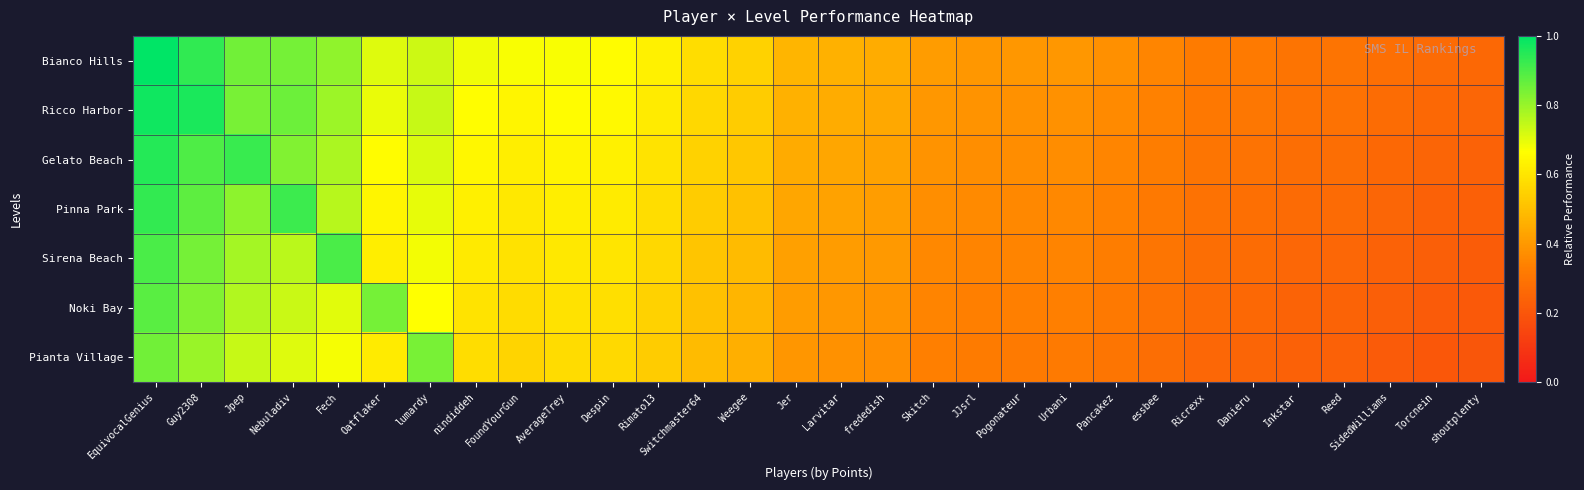

Reading left to right, extract all data points from this chart.

Bianco Hills: EquivocalGenius=1.0	Guy2308=0.9	Jpep=0.8	Nebuladiv=0.8	Fech=0.8	Oatflaker=0.7	lumardy=0.7	nindiddeh=0.7	FoundYourGun=0.7	AverageTrey=0.7	Despin=0.7	Rimato13=0.6	Switchmaster64=0.6	Weegee=0.5	Jer=0.5	Larvitar=0.5	frededish=0.5	Skitch=0.4	JJsrl=0.4	Pogonateur=0.4	Urbani=0.4	Pancakez=0.4	essbee=0.4	Ricrexx=0.3	Danieru=0.3	Inkstar=0.3	Reed=0.3	SidedWilliams=0.3	Torcnein=0.3	shoutplenty=0.3
Ricco Harbor: EquivocalGenius=1.0	Guy2308=1.0	Jpep=0.8	Nebuladiv=0.9	Fech=0.8	Oatflaker=0.7	lumardy=0.7	nindiddeh=0.7	FoundYourGun=0.6	AverageTrey=0.7	Despin=0.6	Rimato13=0.6	Switchmaster64=0.6	Weegee=0.5	Jer=0.5	Larvitar=0.5	frededish=0.4	Skitch=0.4	JJsrl=0.4	Pogonateur=0.4	Urbani=0.4	Pancakez=0.4	essbee=0.3	Ricrexx=0.3	Danieru=0.3	Inkstar=0.3	Reed=0.3	SidedWilliams=0.3	Torcnein=0.3	shoutplenty=0.3
Gelato Beach: EquivocalGenius=0.9	Guy2308=0.9	Jpep=0.9	Nebuladiv=0.8	Fech=0.8	Oatflaker=0.7	lumardy=0.7	nindiddeh=0.6	FoundYourGun=0.6	AverageTrey=0.6	Despin=0.6	Rimato13=0.6	Switchmaster64=0.5	Weegee=0.5	Jer=0.4	Larvitar=0.4	frededish=0.4	Skitch=0.4	JJsrl=0.4	Pogonateur=0.4	Urbani=0.4	Pancakez=0.4	essbee=0.3	Ricrexx=0.3	Danieru=0.3	Inkstar=0.3	Reed=0.3	SidedWilliams=0.3	Torcnein=0.2	shoutplenty=0.2
Pinna Park: EquivocalGenius=0.9	Guy2308=0.9	Jpep=0.8	Nebuladiv=0.9	Fech=0.8	Oatflaker=0.6	lumardy=0.7	nindiddeh=0.6	FoundYourGun=0.6	AverageTrey=0.6	Despin=0.6	Rimato13=0.6	Switchmaster64=0.5	Weegee=0.5	Jer=0.4	Larvitar=0.4	frededish=0.4	Skitch=0.4	JJsrl=0.4	Pogonateur=0.4	Urbani=0.4	Pancakez=0.3	essbee=0.3	Ricrexx=0.3	Danieru=0.3	Inkstar=0.3	Reed=0.3	SidedWilliams=0.3	Torcnein=0.2	shoutplenty=0.2
Sirena Beach: EquivocalGenius=0.9	Guy2308=0.8	Jpep=0.8	Nebuladiv=0.8	Fech=0.9	Oatflaker=0.6	lumardy=0.7	nindiddeh=0.6	FoundYourGun=0.6	AverageTrey=0.6	Despin=0.6	Rimato13=0.6	Switchmaster64=0.5	Weegee=0.5	Jer=0.4	Larvitar=0.4	frededish=0.4	Skitch=0.4	JJsrl=0.3	Pogonateur=0.3	Urbani=0.3	Pancakez=0.3	essbee=0.3	Ricrexx=0.3	Danieru=0.3	Inkstar=0.3	Reed=0.3	SidedWilliams=0.2	Torcnein=0.2	shoutplenty=0.2
Noki Bay: EquivocalGenius=0.9	Guy2308=0.8	Jpep=0.8	Nebuladiv=0.7	Fech=0.7	Oatflaker=0.8	lumardy=0.7	nindiddeh=0.6	FoundYourGun=0.6	AverageTrey=0.6	Despin=0.6	Rimato13=0.5	Switchmaster64=0.5	Weegee=0.5	Jer=0.4	Larvitar=0.4	frededish=0.4	Skitch=0.3	JJsrl=0.3	Pogonateur=0.3	Urbani=0.3	Pancakez=0.3	essbee=0.3	Ricrexx=0.3	Danieru=0.3	Inkstar=0.2	Reed=0.2	SidedWilliams=0.2	Torcnein=0.2	shoutplenty=0.2
Pianta Village: EquivocalGenius=0.8	Guy2308=0.8	Jpep=0.7	Nebuladiv=0.7	Fech=0.7	Oatflaker=0.6	lumardy=0.8	nindiddeh=0.6	FoundYourGun=0.6	AverageTrey=0.6	Despin=0.6	Rimato13=0.5	Switchmaster64=0.5	Weegee=0.5	Jer=0.4	Larvitar=0.4	frededish=0.4	Skitch=0.3	JJsrl=0.3	Pogonateur=0.3	Urbani=0.3	Pancakez=0.3	essbee=0.3	Ricrexx=0.3	Danieru=0.2	Inkstar=0.2	Reed=0.2	SidedWilliams=0.2	Torcnein=0.2	shoutplenty=0.2